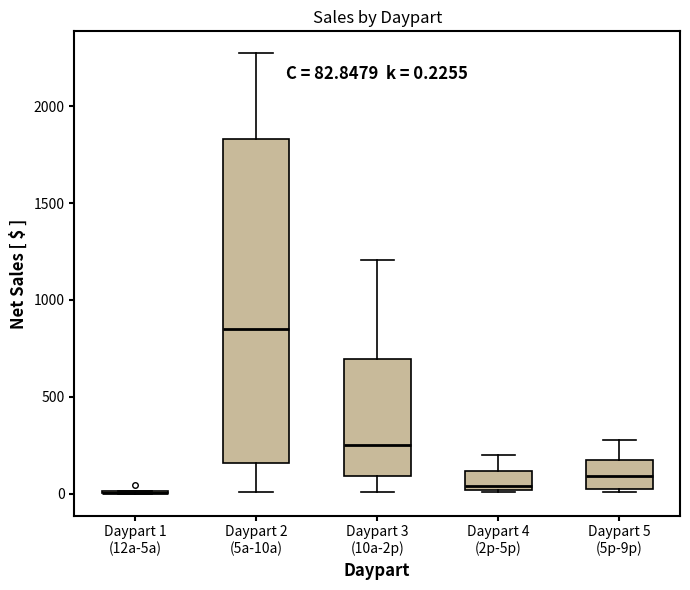

Comparing the boxes themselves (not the whiskers), which one is the tallest?

Daypart 2 (5a-10a)